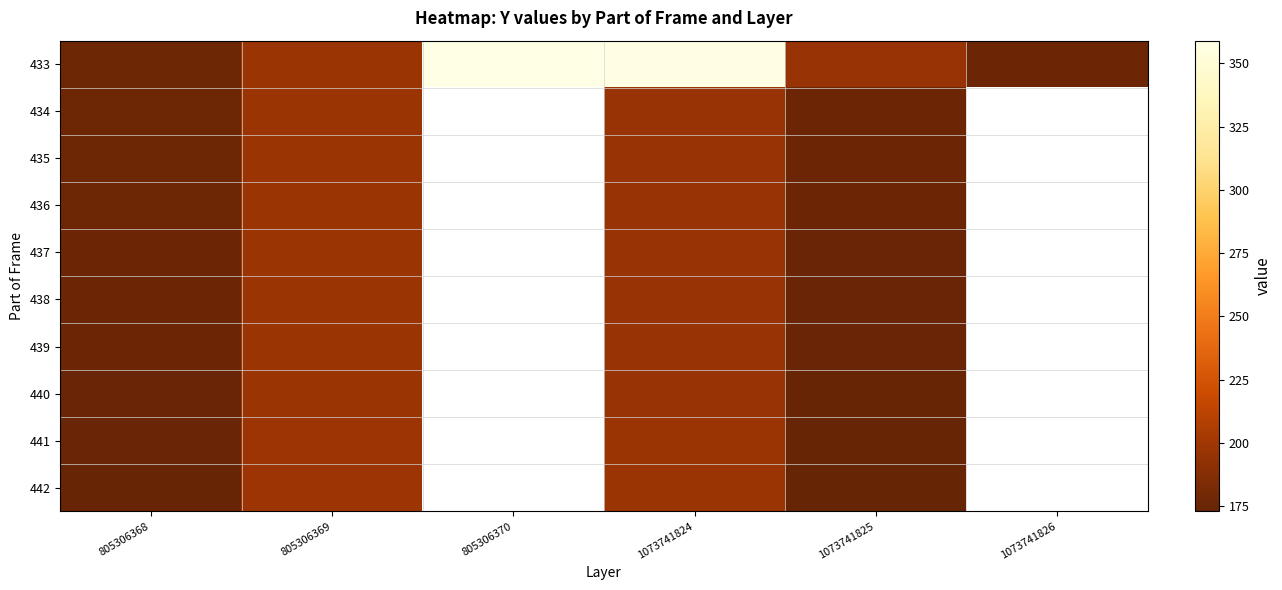

Which series has the widest spread of values?

433